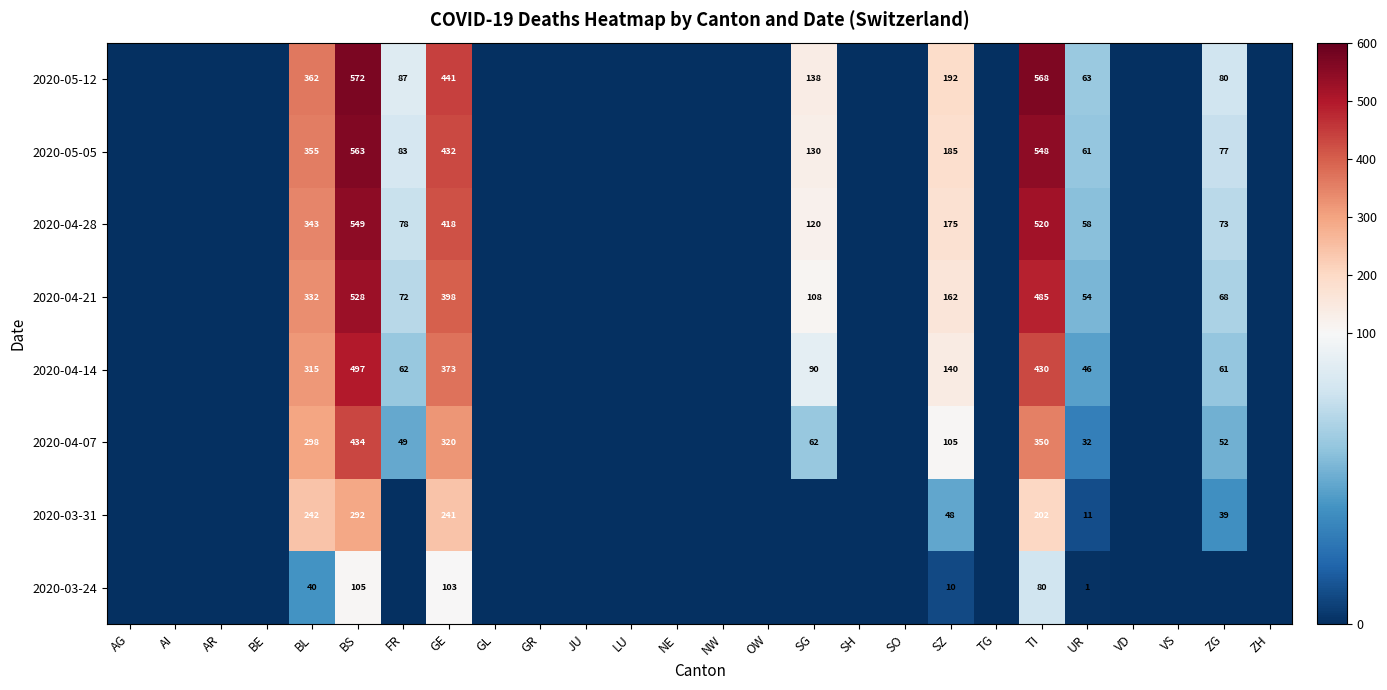

What is the total value across all series at FR?

431